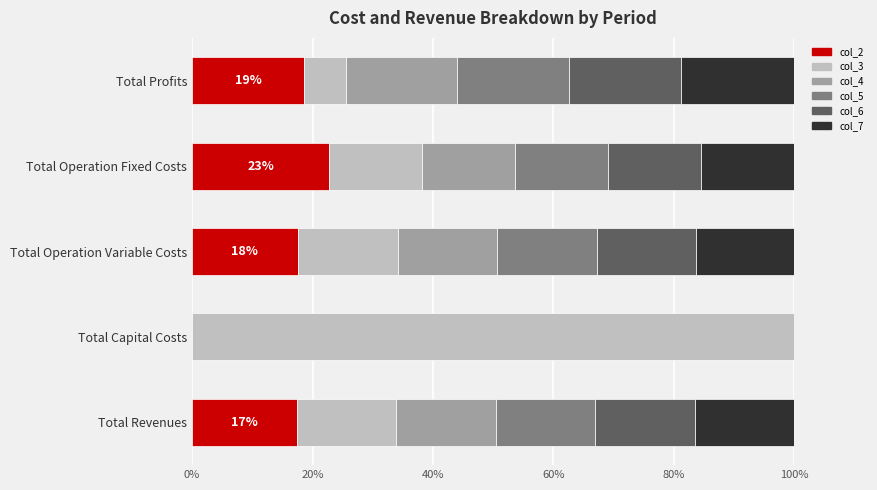

Which category has the highest value in the col_2 series?

Total Operation Fixed Costs